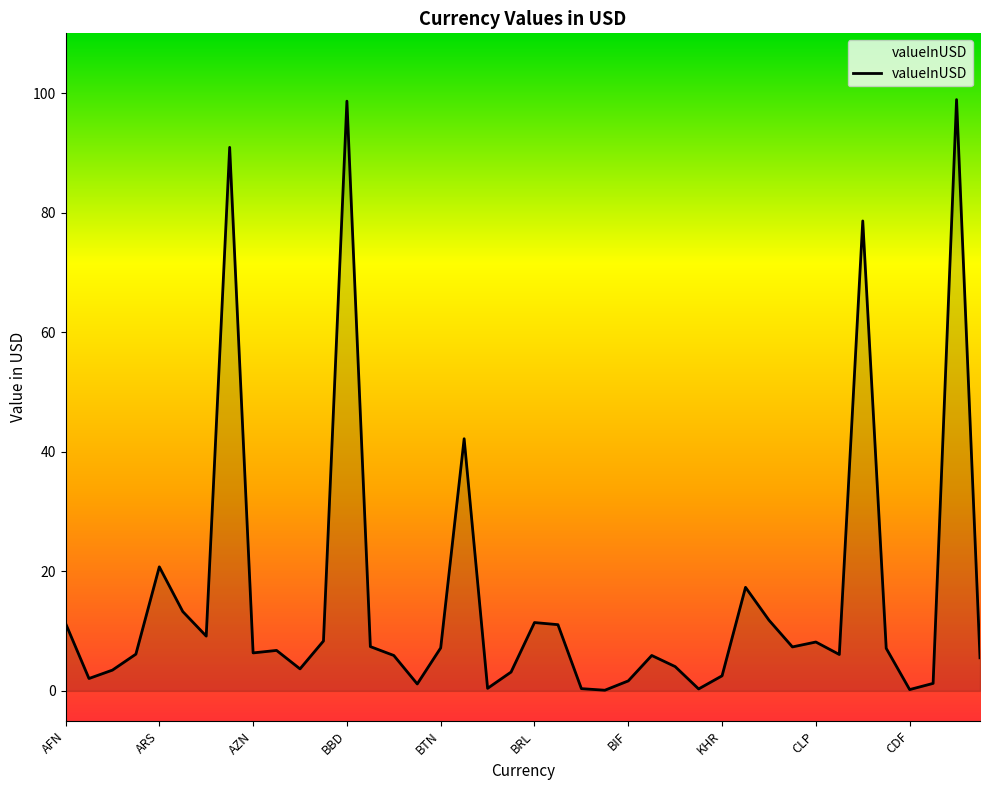

What is the greatest value displayed?

98.9